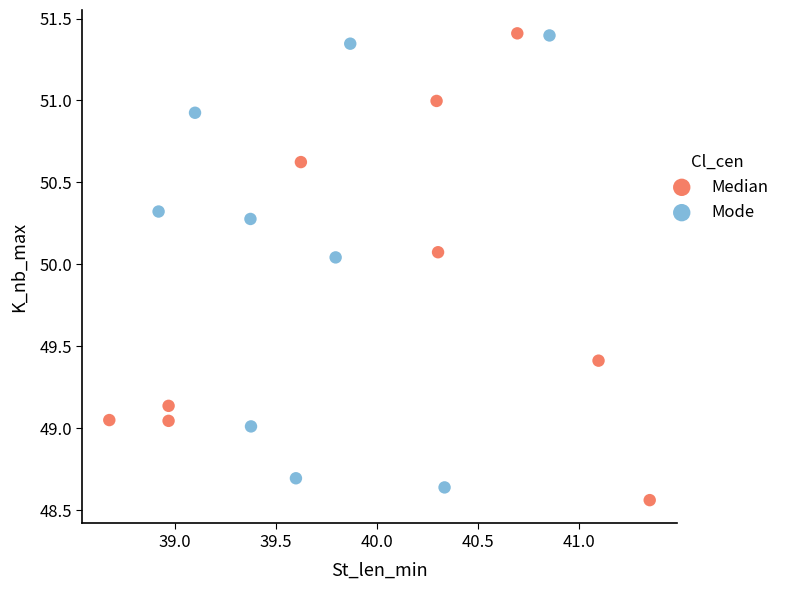

Which series contains the lowest Y value?

Median